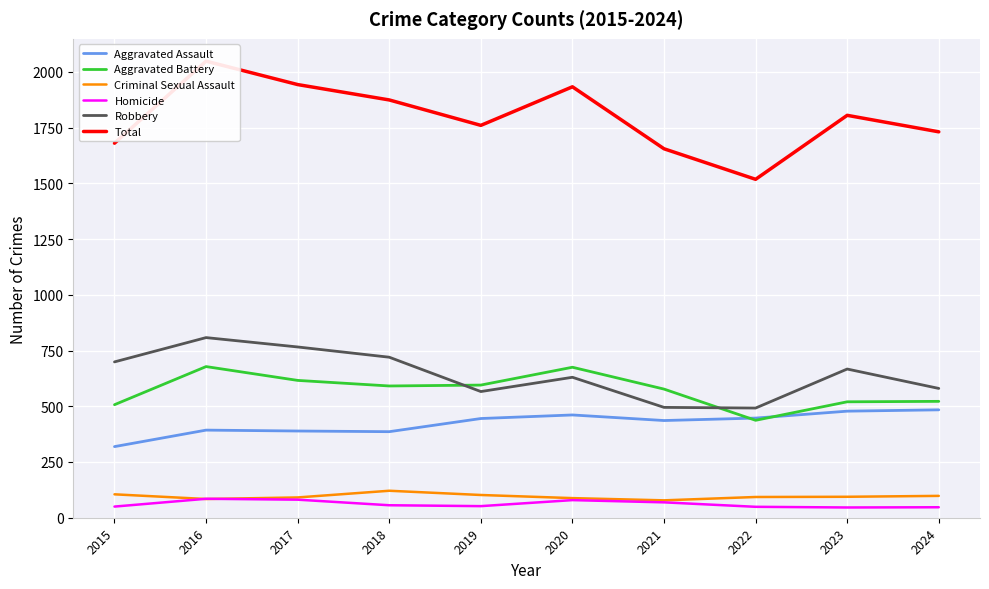

The Aggravated Assault series shows 224 at 2019. True or false?

False